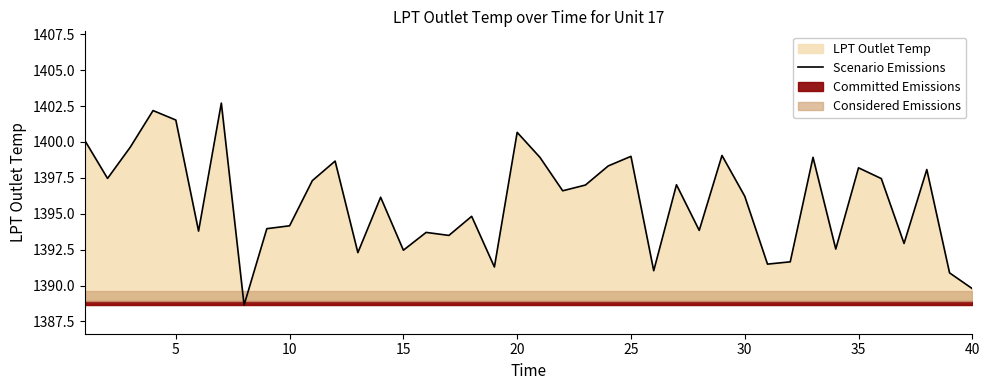

What is the difference between the second highest and second lowest values?

12.4